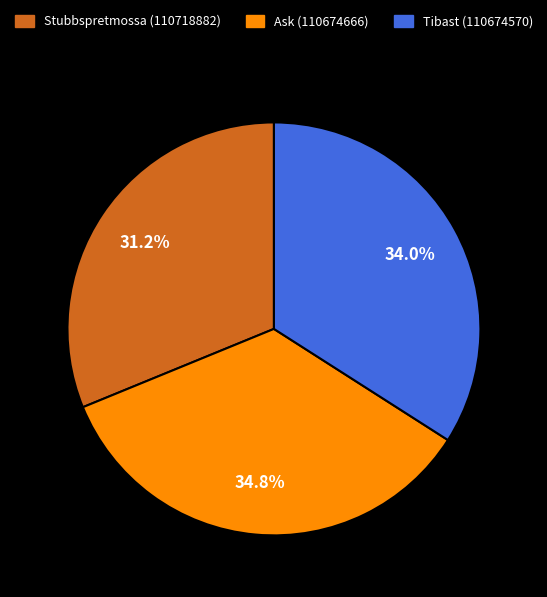

What is the largest slice in the pie chart?

Ask (110674666)